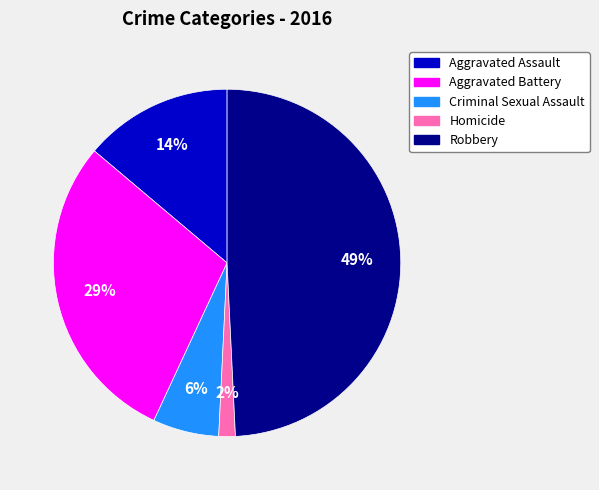

Do Robbery and Aggravated Assault together represent more than half of the pie?

Yes